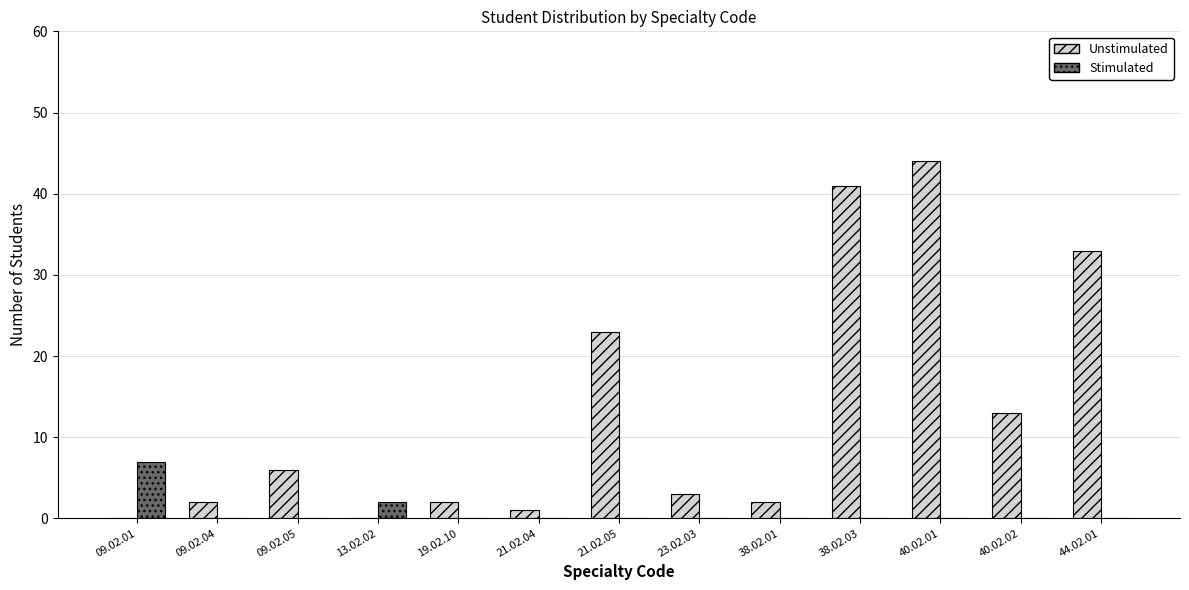

What is the sum of all Unstimulated values?

170